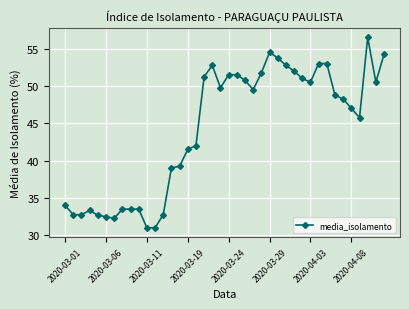

What is the smallest value displayed?

31.0